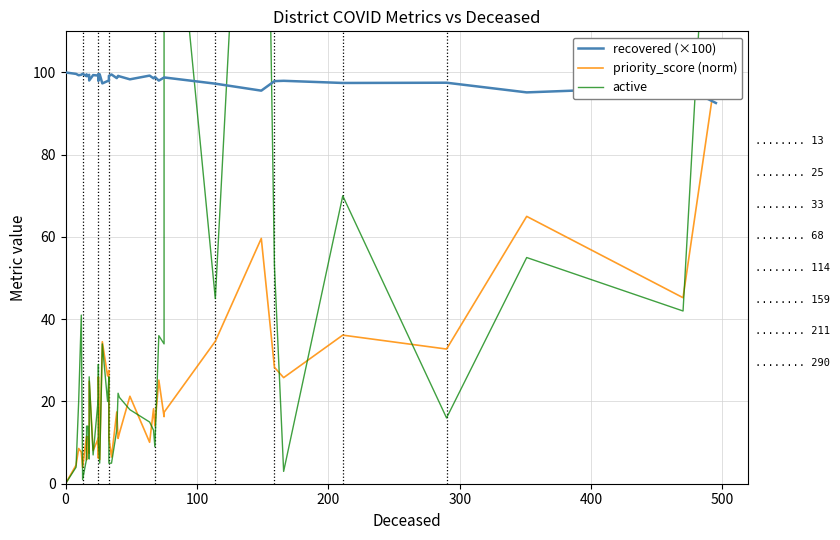

Is the value of active at 12 greater than the value of recovered (×100) at 7?

No